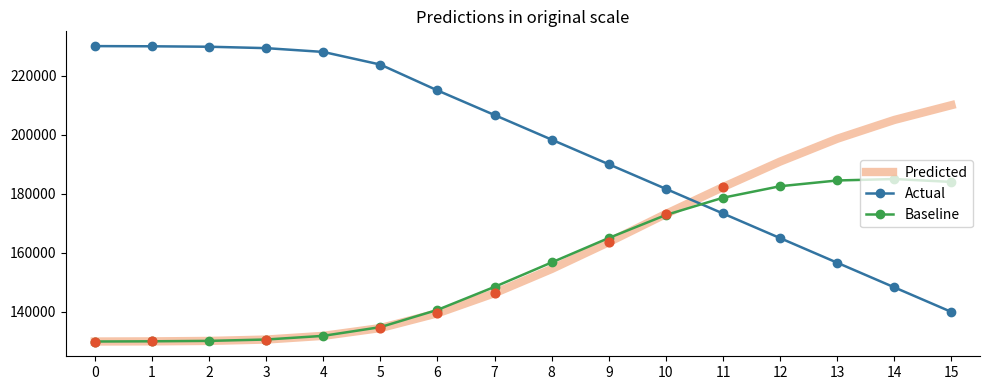

What is the total value across all series at 13?

539816.3